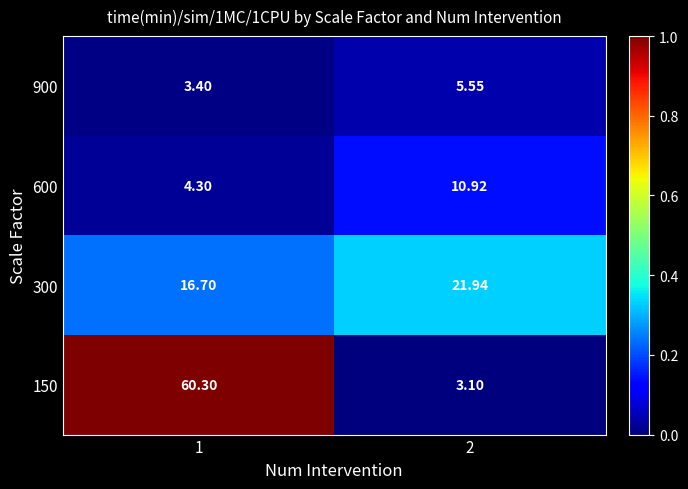

Is the value of 300 at 2 greater than the value of 600 at 2?

Yes